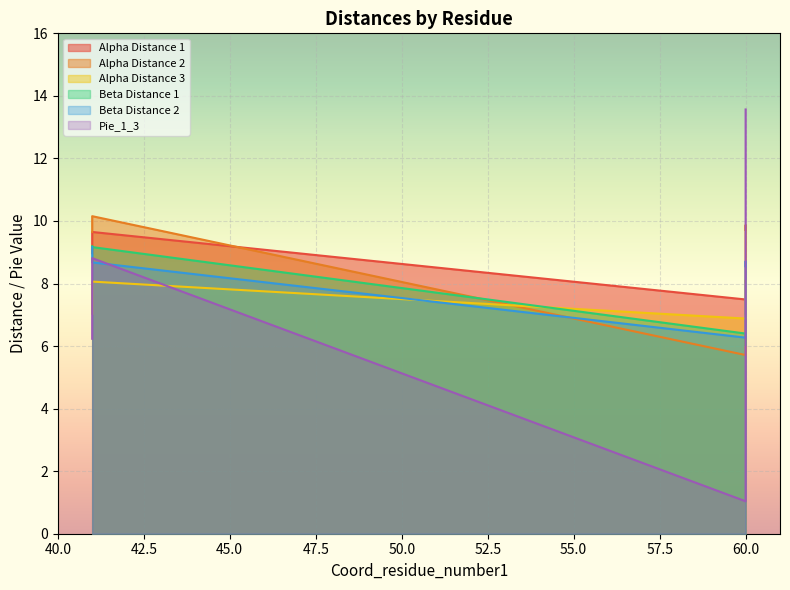

List the labels in order of Beta Distance 2 value, largest first.

41, 60, 41, 60, 60